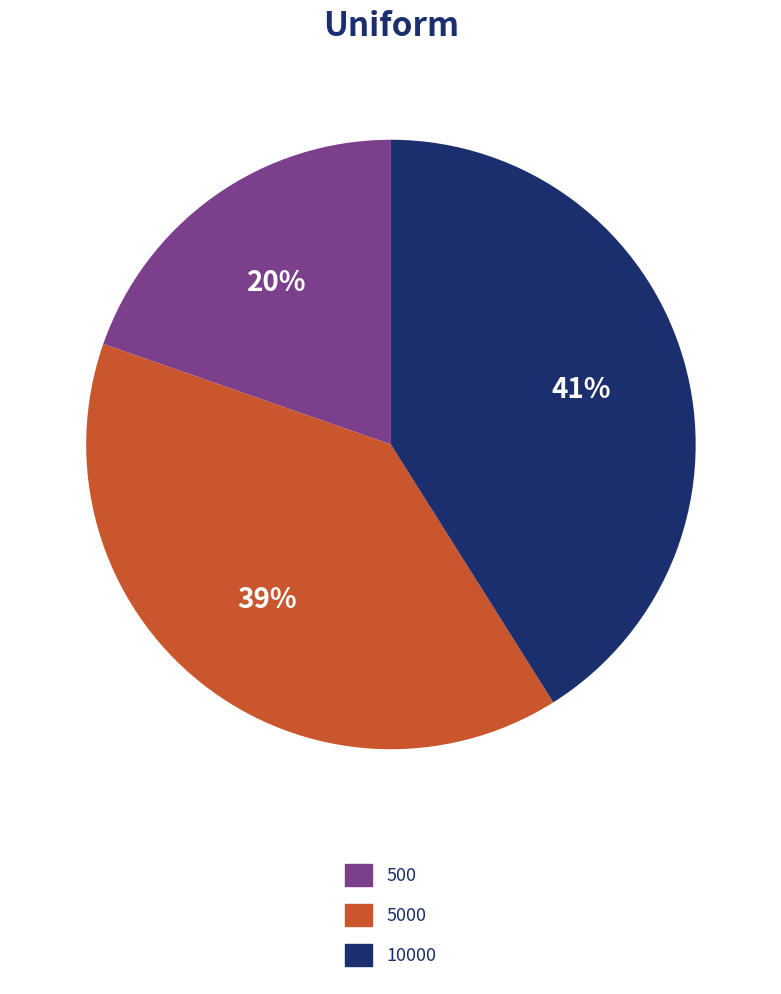

What is the largest slice in the pie chart?

10000